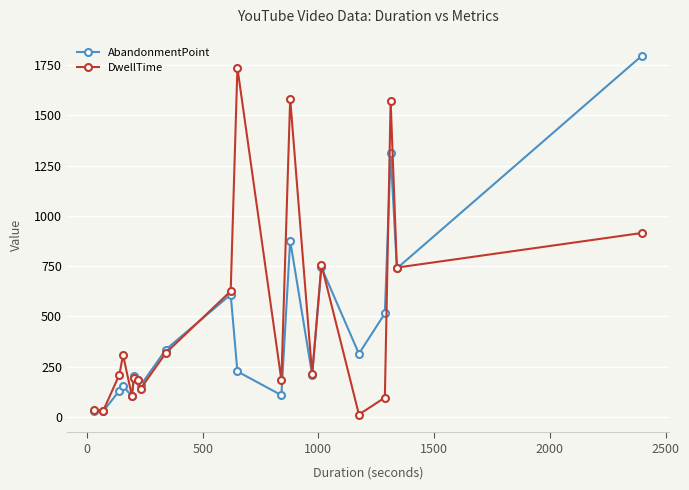

How many interior local peaks does the AbandonmentPoint series have?

6